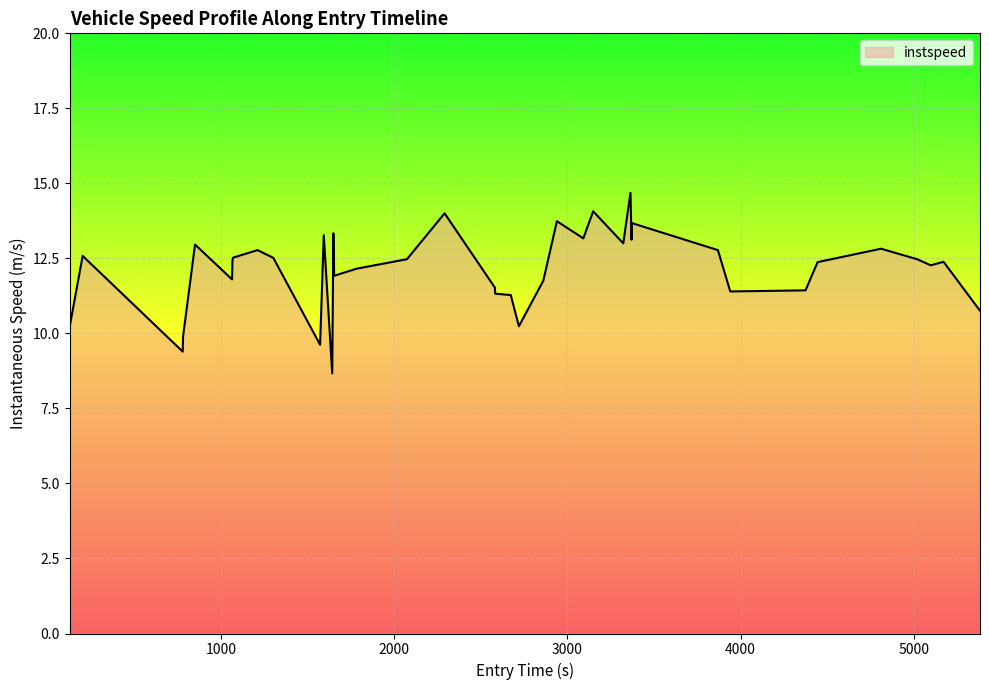

What is the difference between the maximum and minimum values?

6.0